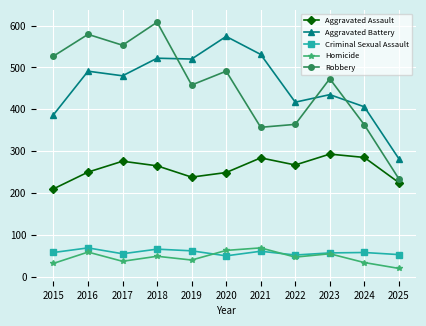

Where is the first local minimum for Aggravated Assault?

2019